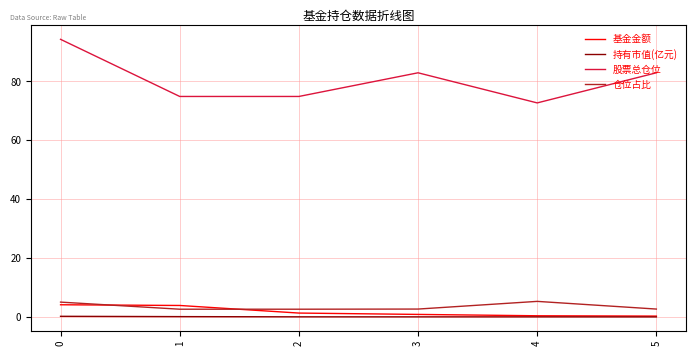

Is it true that 基金金额 equals 0.4 at 4?

True